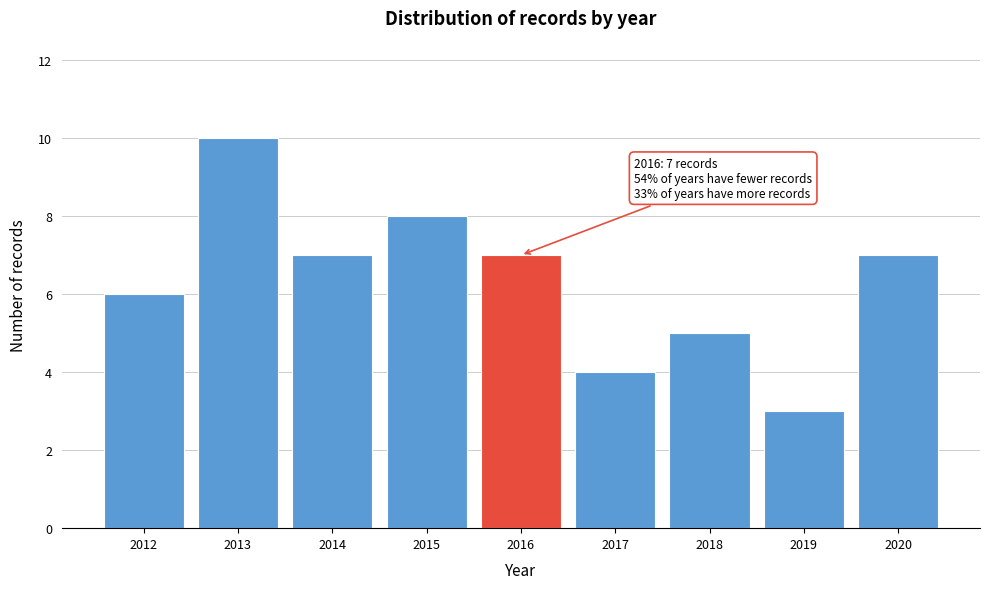

Reading left to right, extract all data points from this chart.

6	10	7	8	7	4	5	3	7